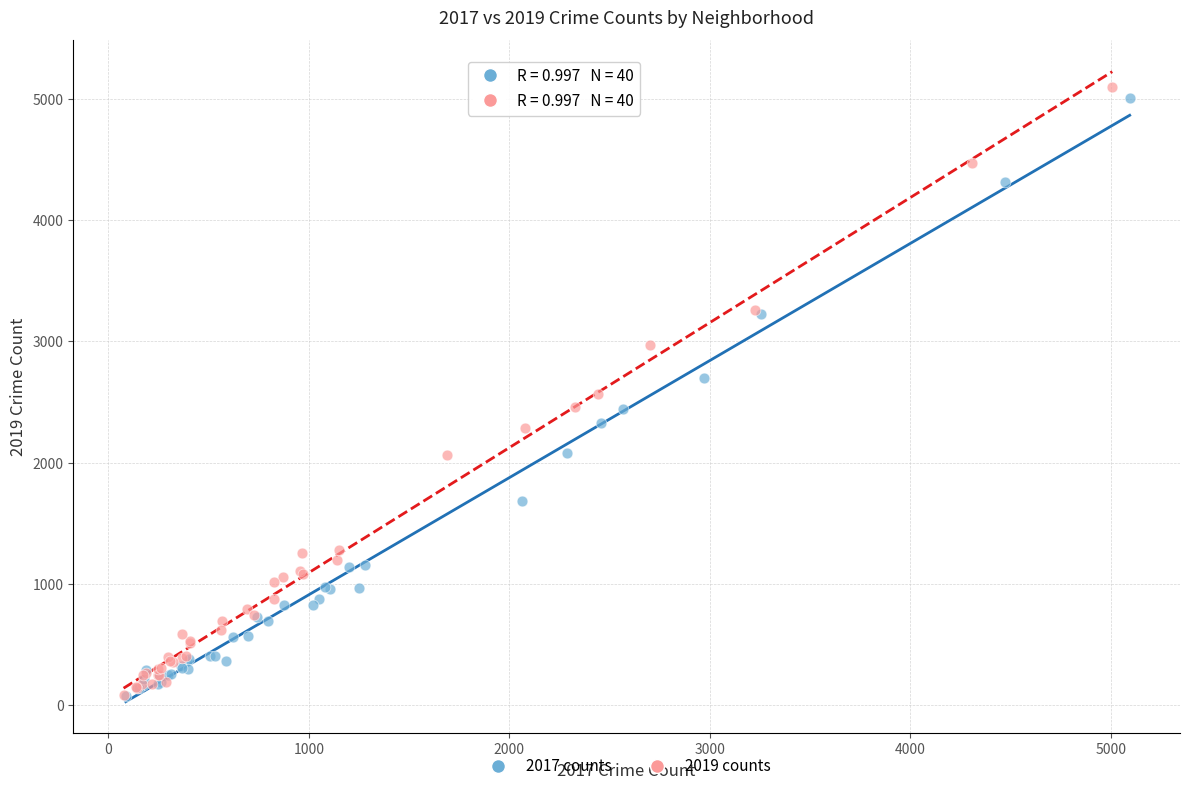

What are all the series names shown in the legend?

2017 counts, 2019 counts